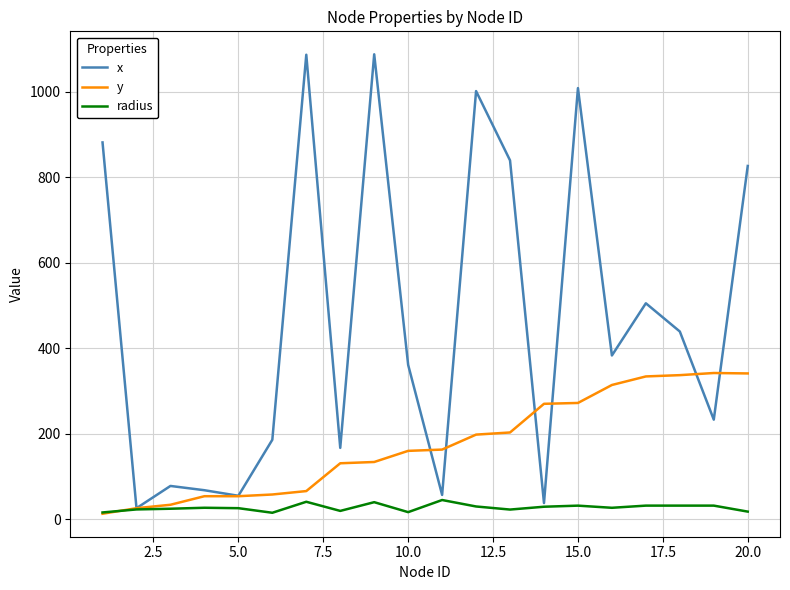

Which series has the largest total across all categories?

x